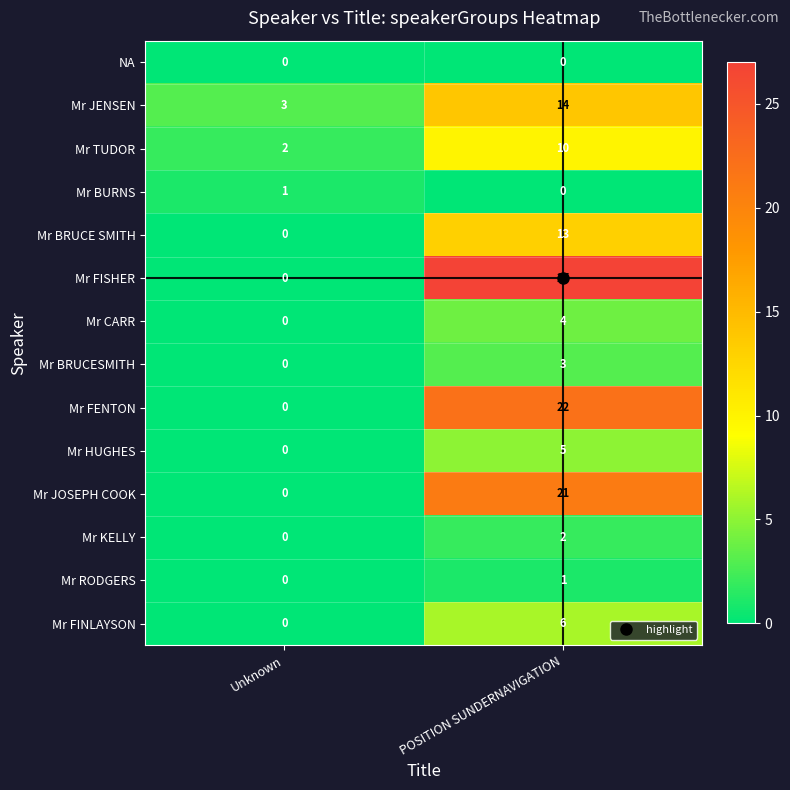

Where is Mr FINLAYSON nearest to the value 3?

Unknown